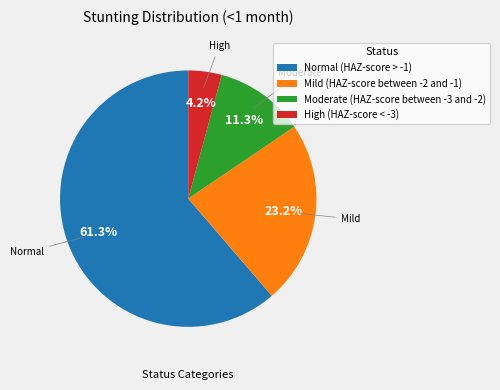

Combined, do Moderate (HAZ-score between -3 and -2) and High (HAZ-score < -3) account for over 50%?

No